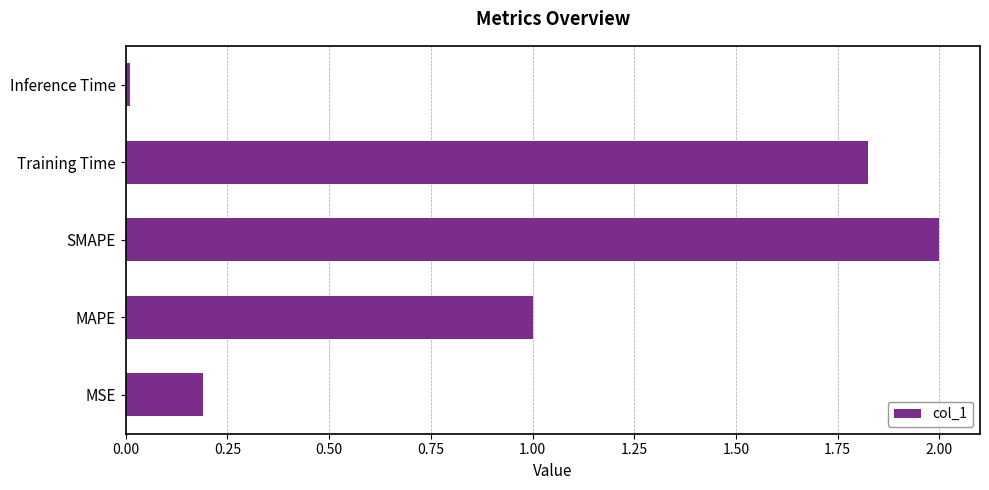

List the labels in order of value, smallest first.

Inference Time, MSE, MAPE, Training Time, SMAPE